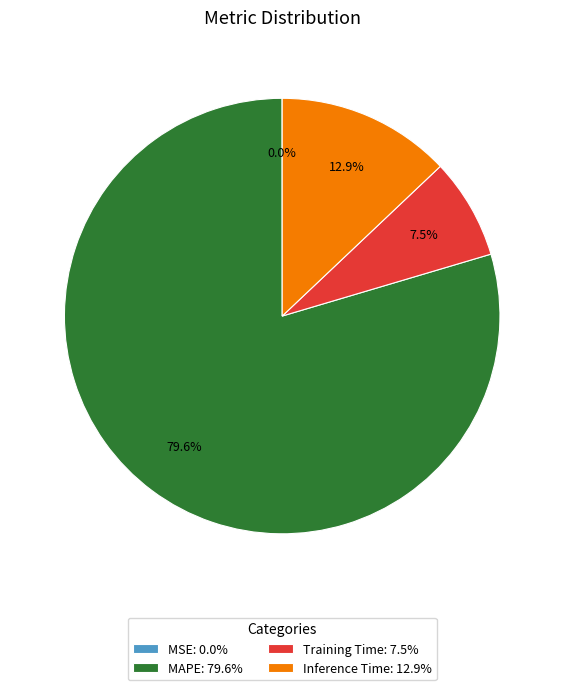

Which has a higher value, MAPE or Inference Time?

MAPE